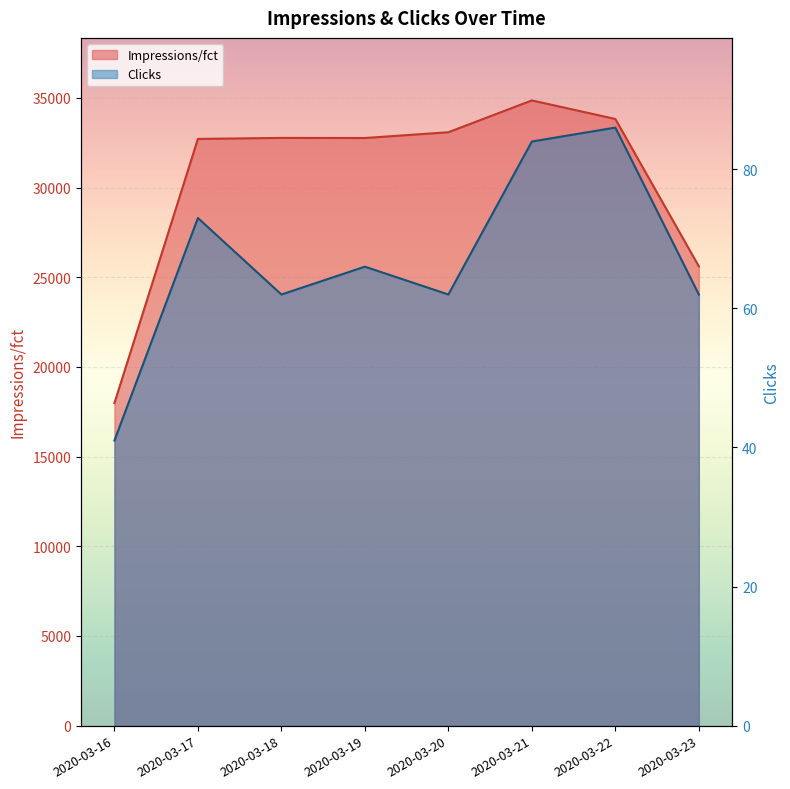

Rank the series by their average value, from lowest to highest.

Clicks, Impressions/fct